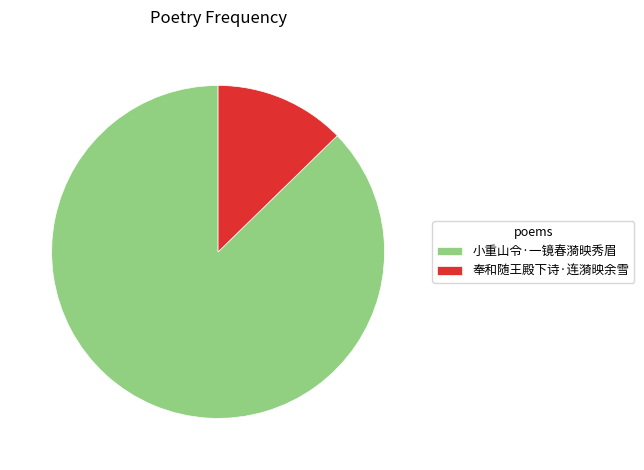

The 小重山令·一镜春漪映秀眉 slice represents 77% of the pie. True or false?

False